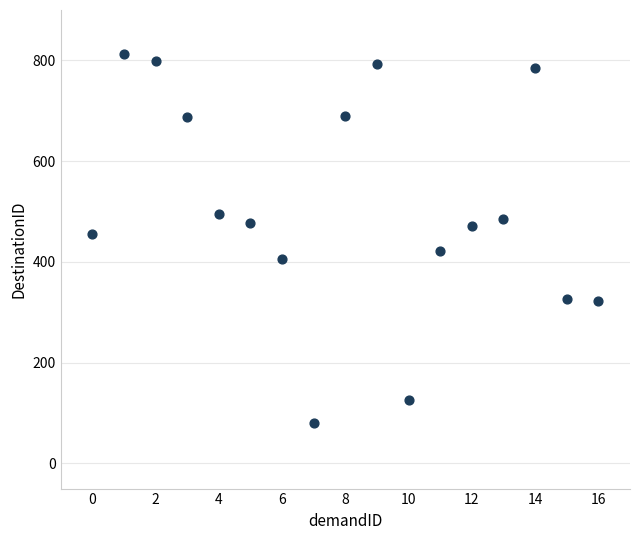

What Y value in the scatter plot is closest to 446?

456